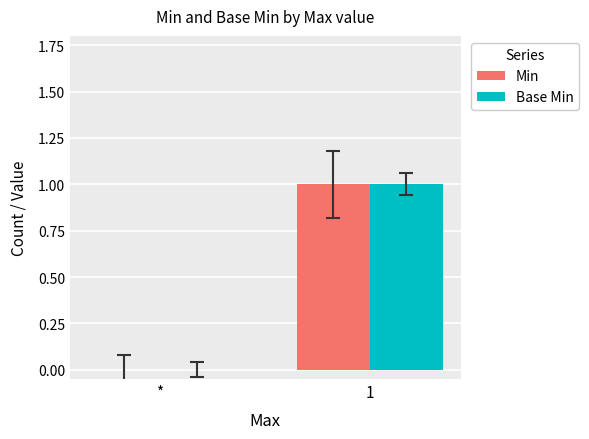

True or false: Base Min has a value of 1 at 1.

True